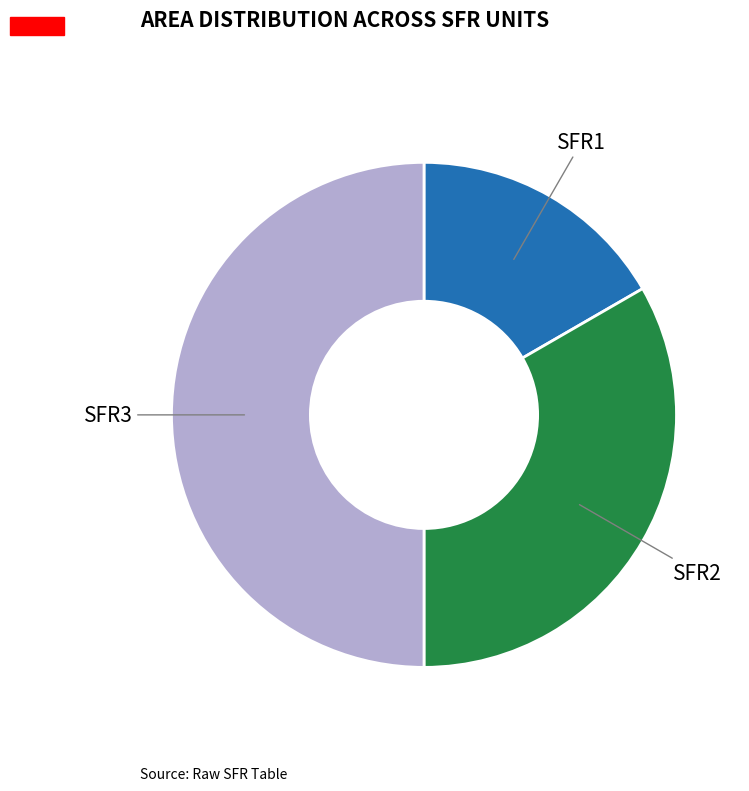

Count the number of slices in the pie.

3